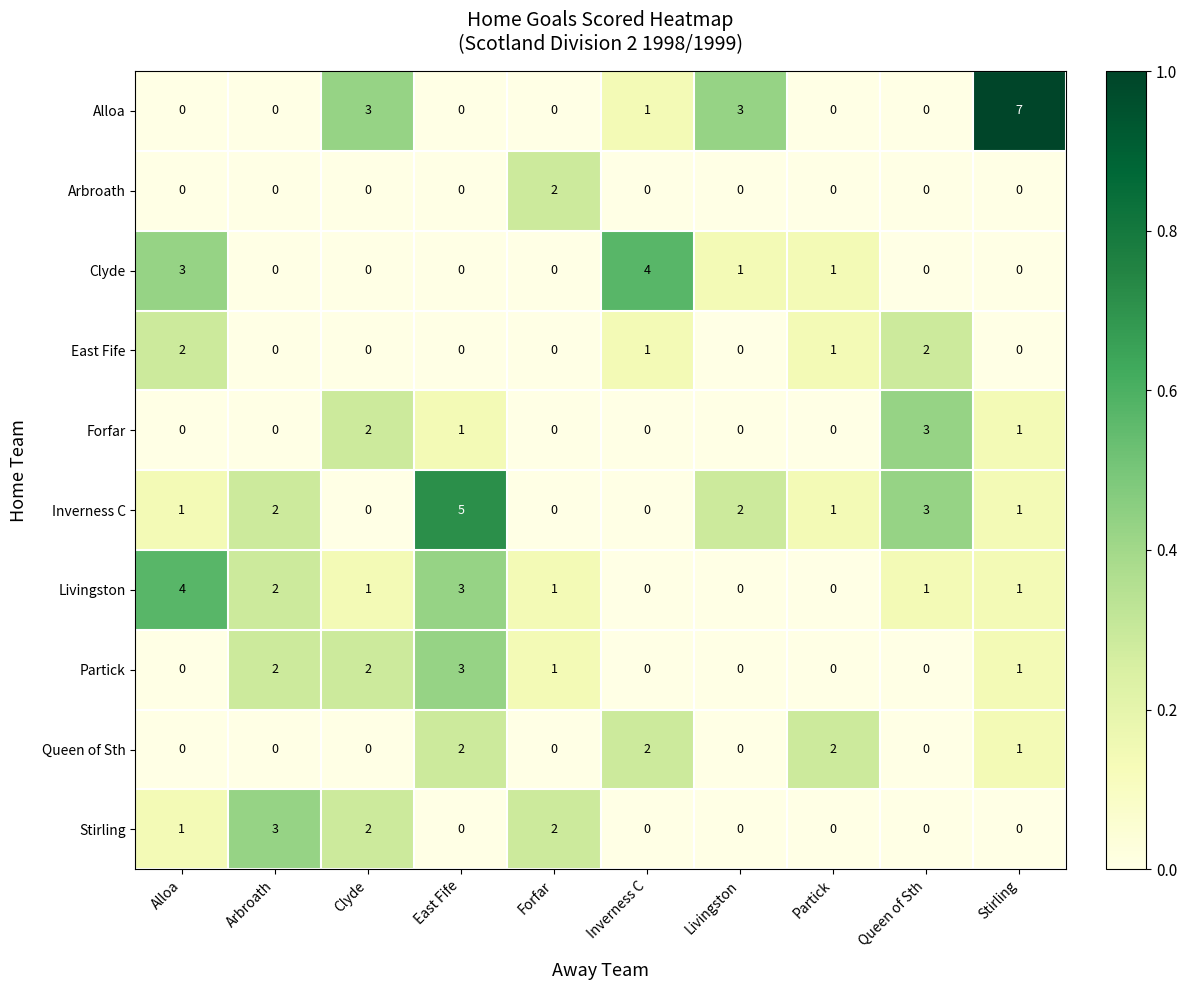

At which label is Livingston closest to 2?

Arbroath